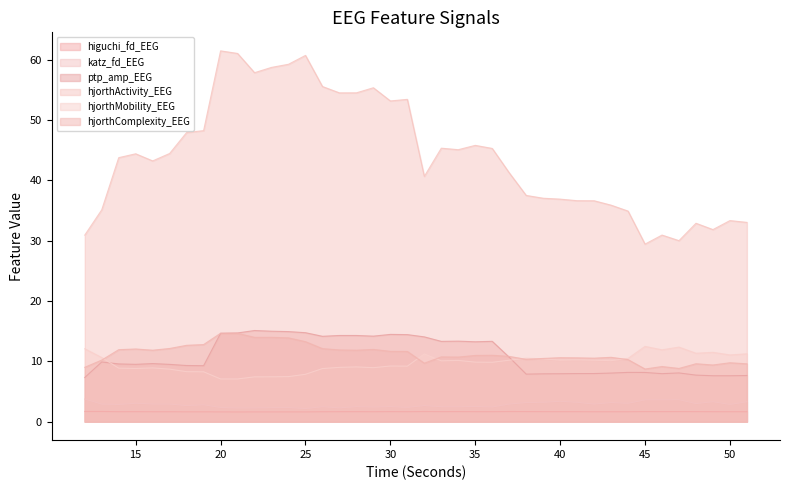

Which series has the largest total across all categories?

hjorthActivity_EEG